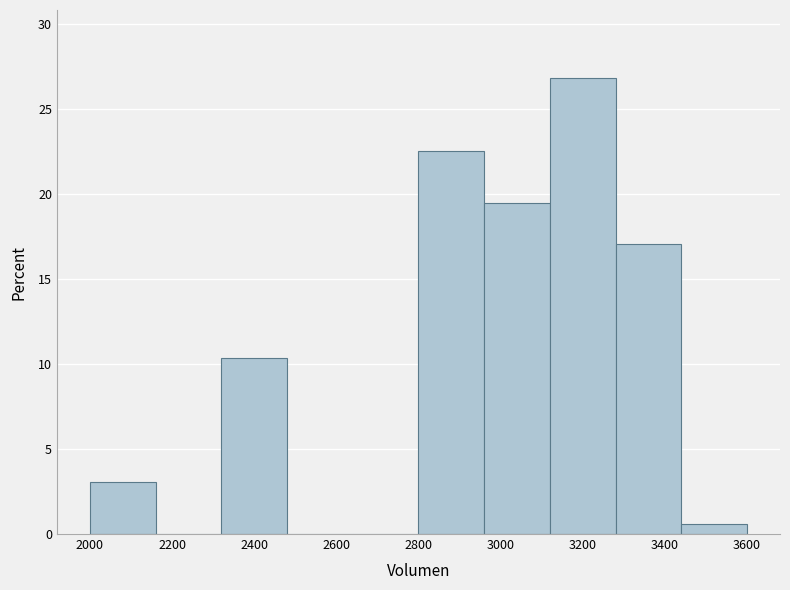

Over which range of the x-axis is the bar tallest?

3120 to 3280